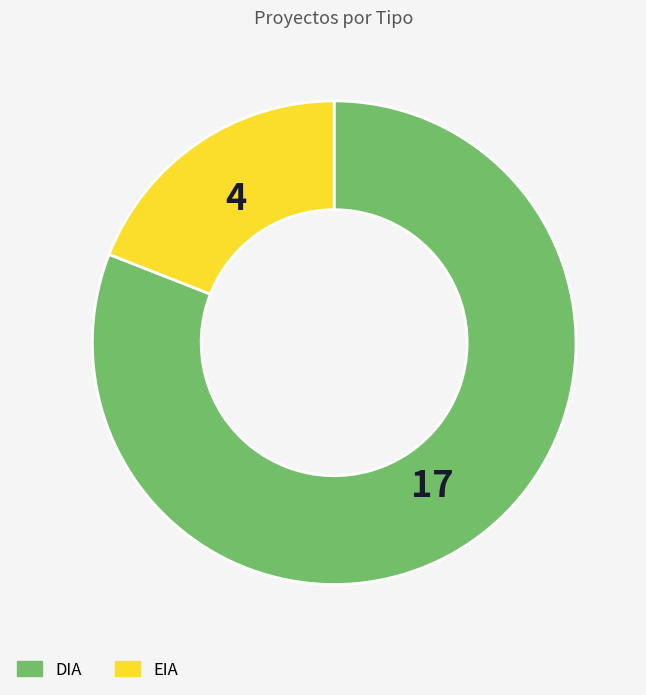

How many segments does this pie chart have?

2